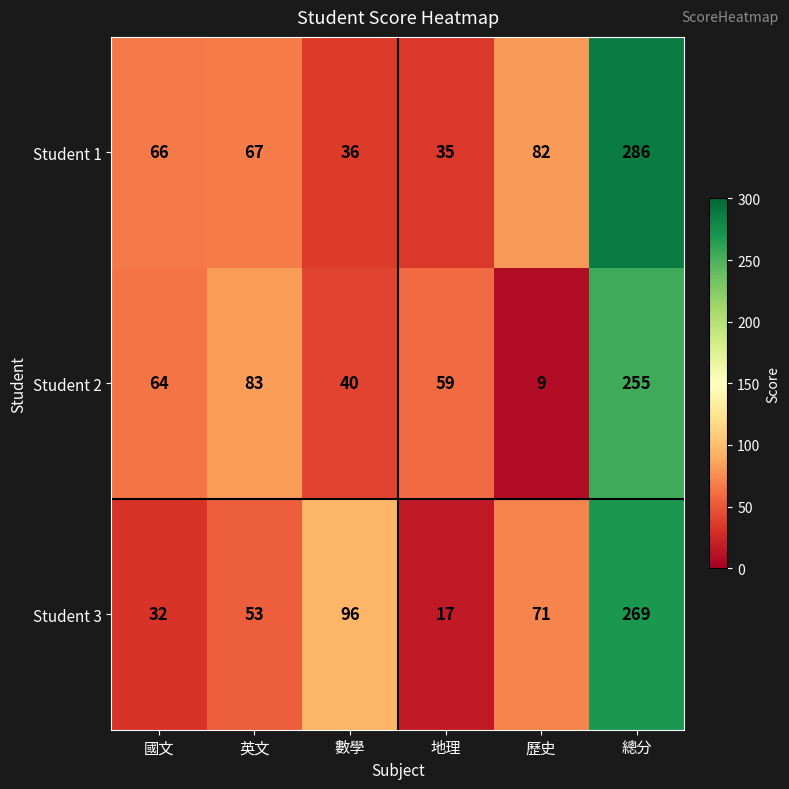

Where is Student 1 nearest to the value 160?

歷史